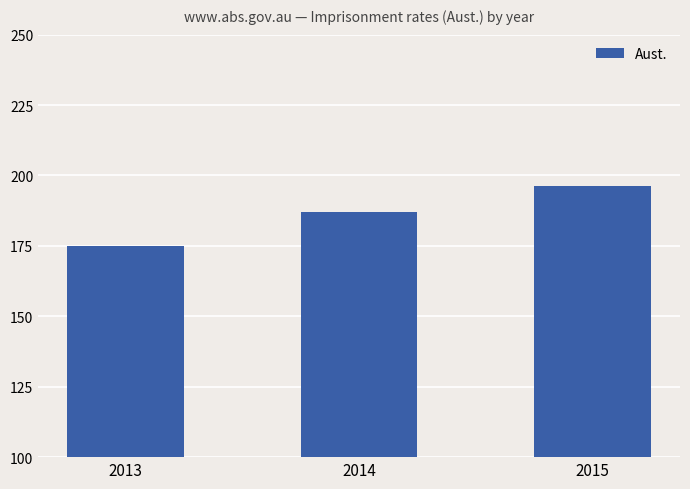

The value at 2013 is 174.9. True or false?

True